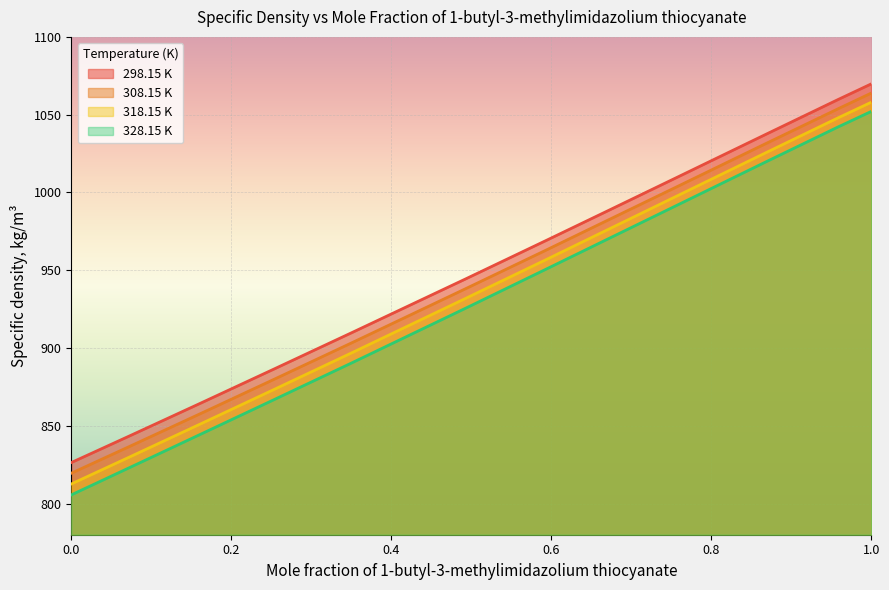

At how many categories does at least one series exceed 963?

6